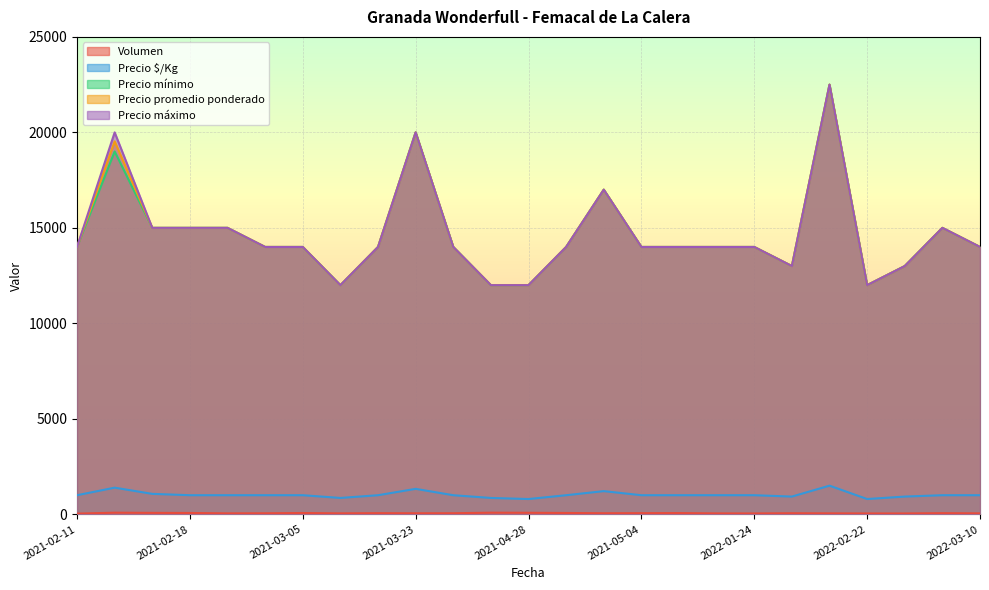

True or false: Precio mínimo has a value of 16234 at 2021-03-15.

False